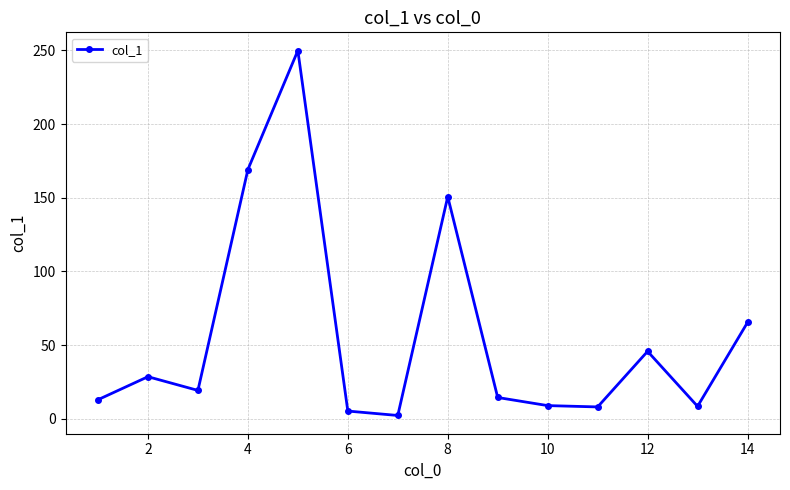

Is this an area chart (filled region under the line)?

No